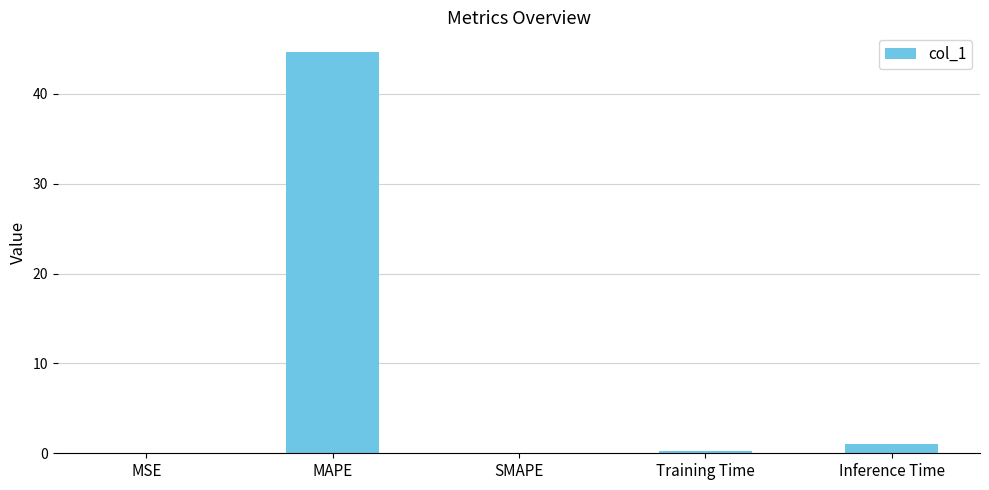

How many series are shown in this chart?

1